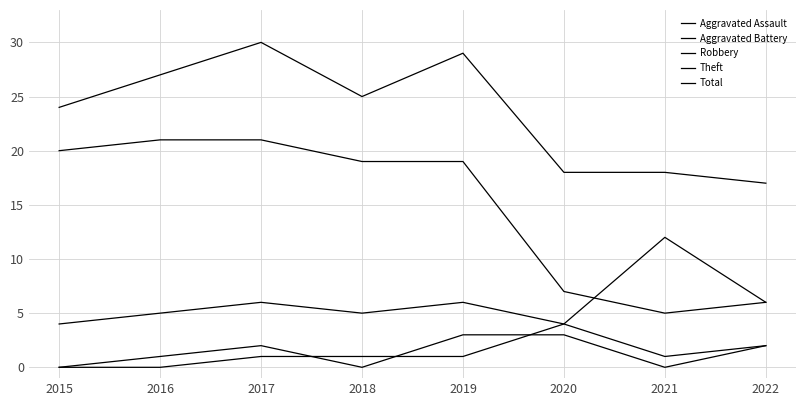

What is the maximum value shown in the chart?

30